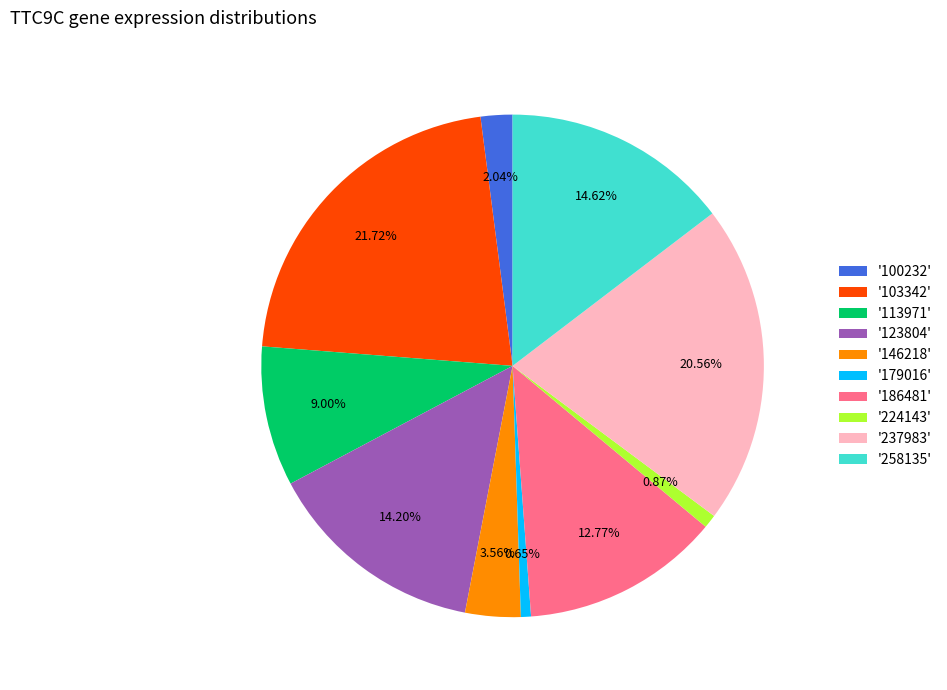

How many segments does this pie chart have?

10